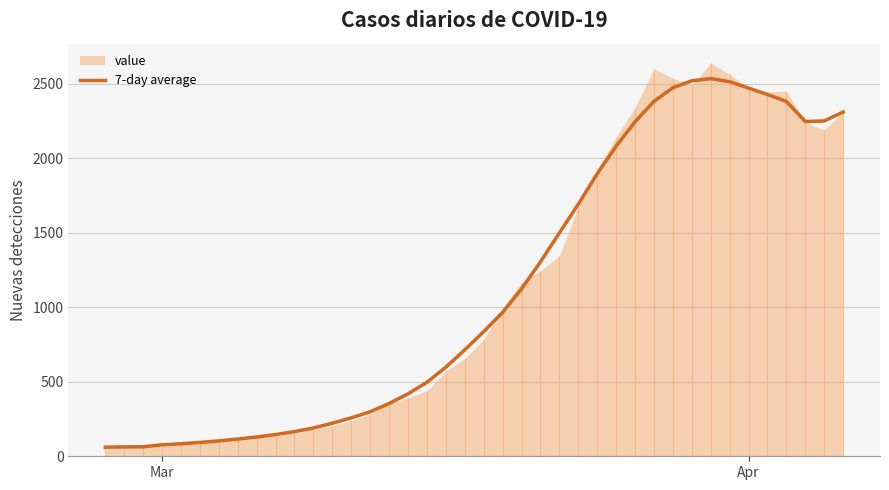

What is the minimum value for 7-day average?

61.0